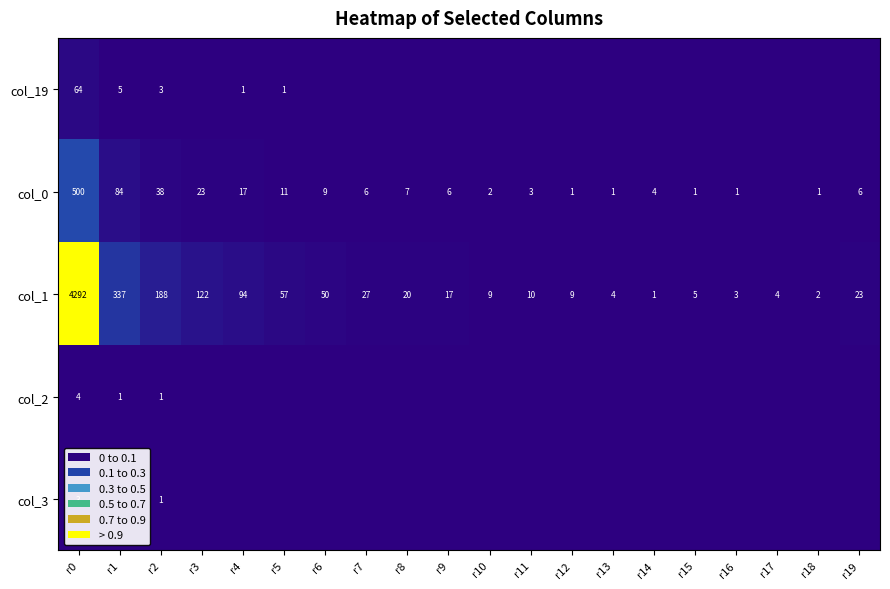

How many values in col_3 are above zero?

2